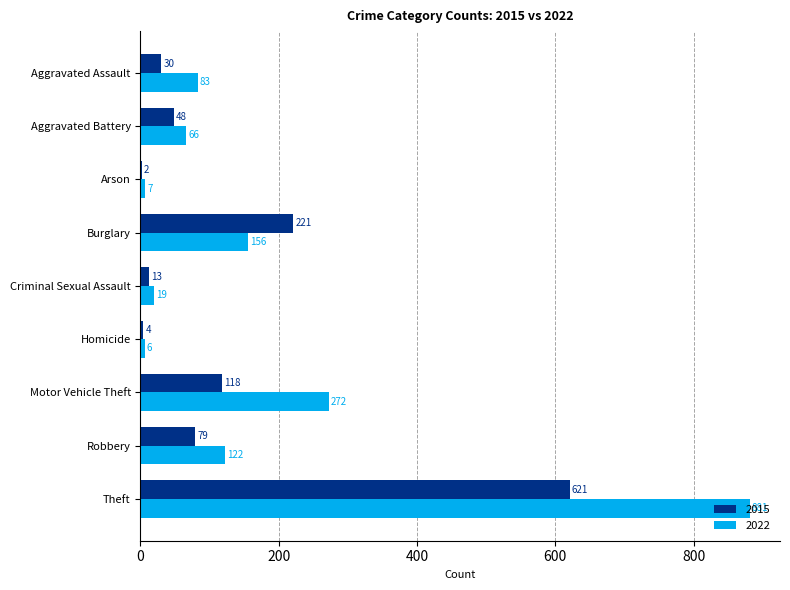

True or false: 2015 has a value of 166 at Motor Vehicle Theft.

False